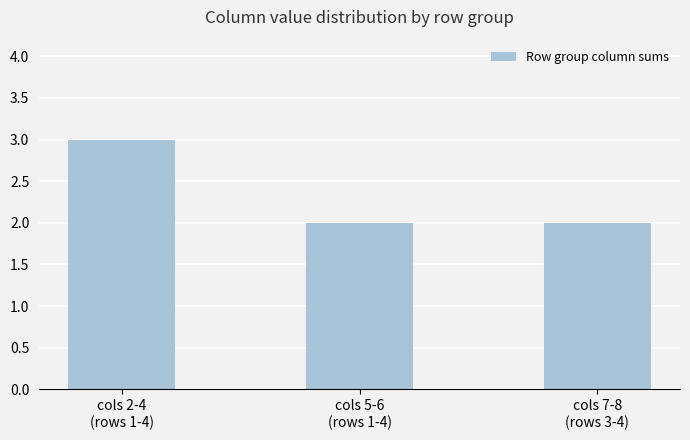

What is the value of the 1st bar from the left?

3